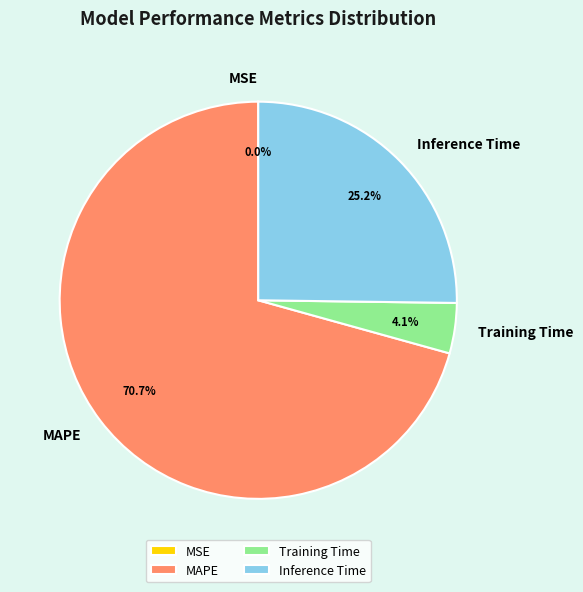

What is the largest slice in the pie chart?

MAPE